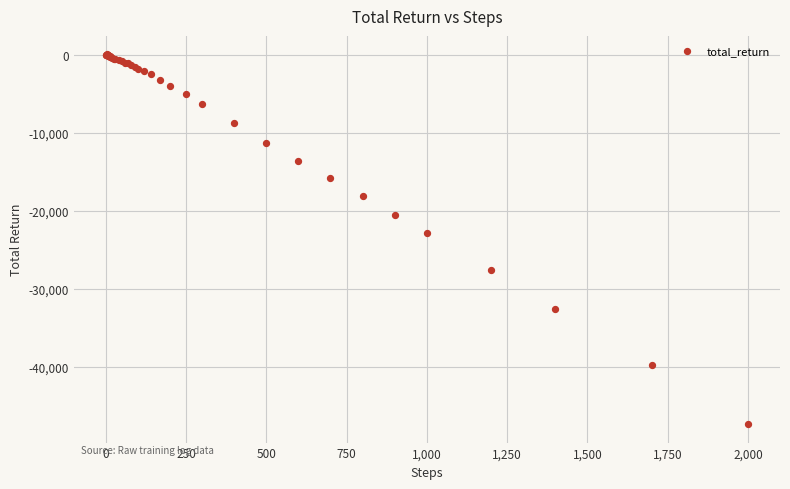

What Y value in the scatter plot is closest to -23625?

-22860